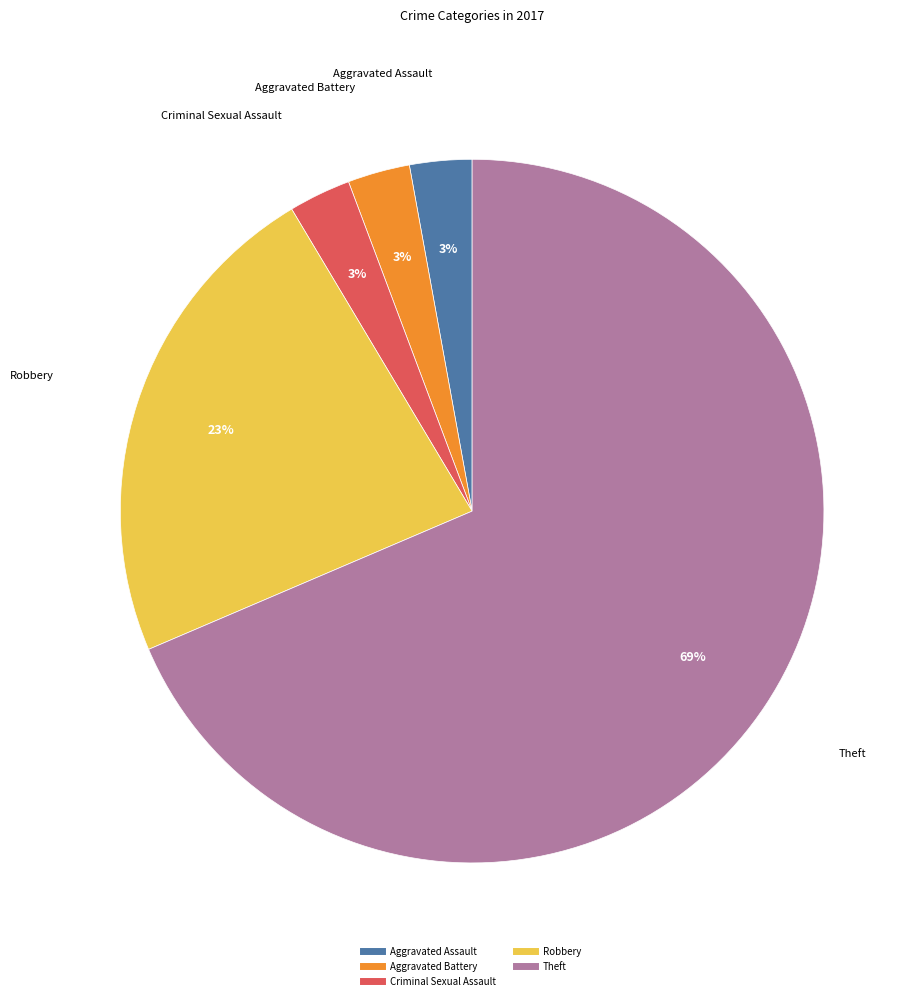

To the nearest percent, what is the average slice percentage?

20%